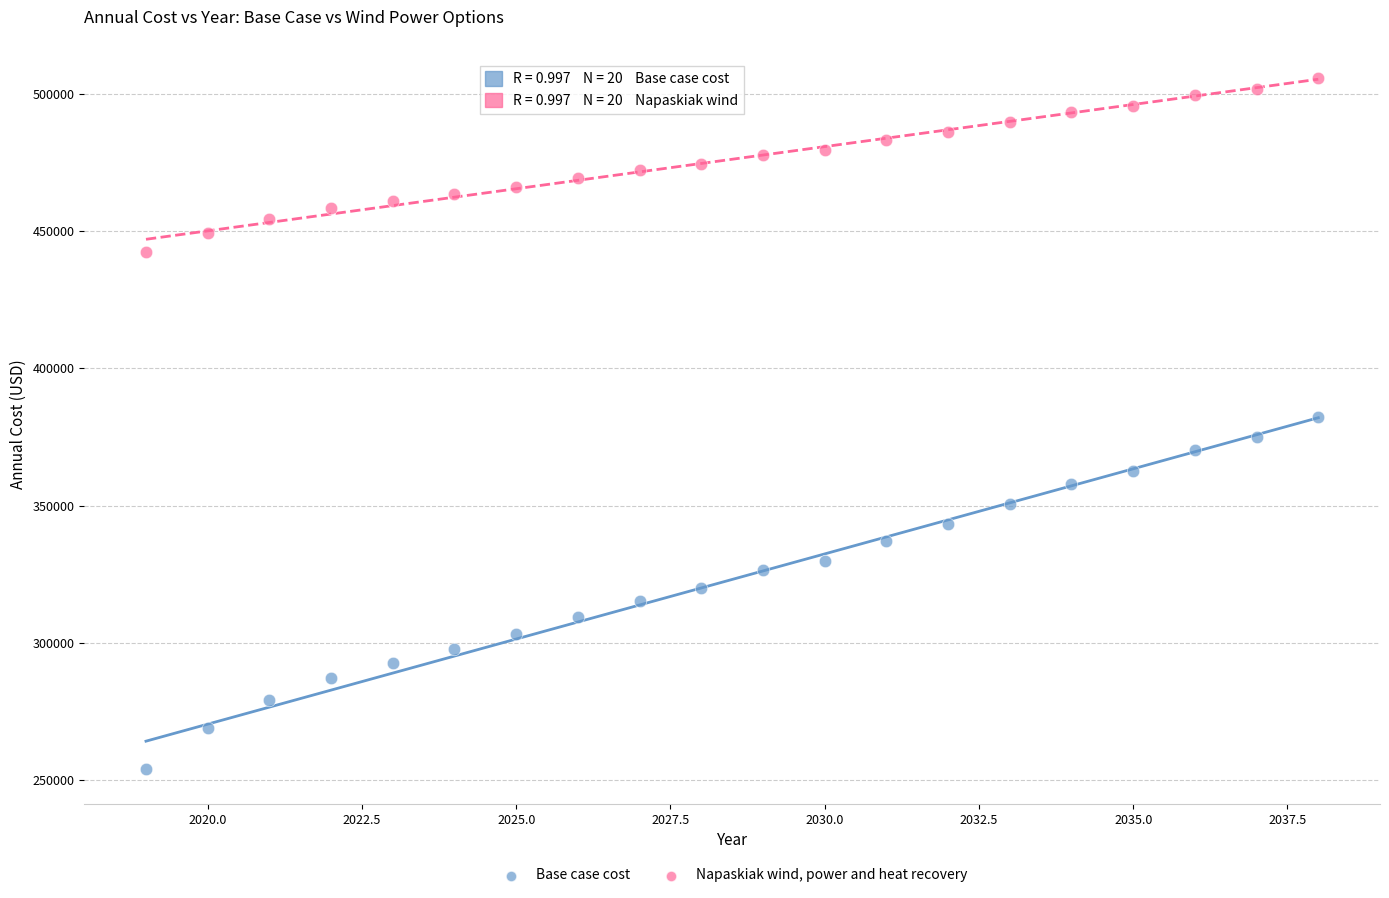

Across all data points, what is the range of X values (max minus min)?

19.0